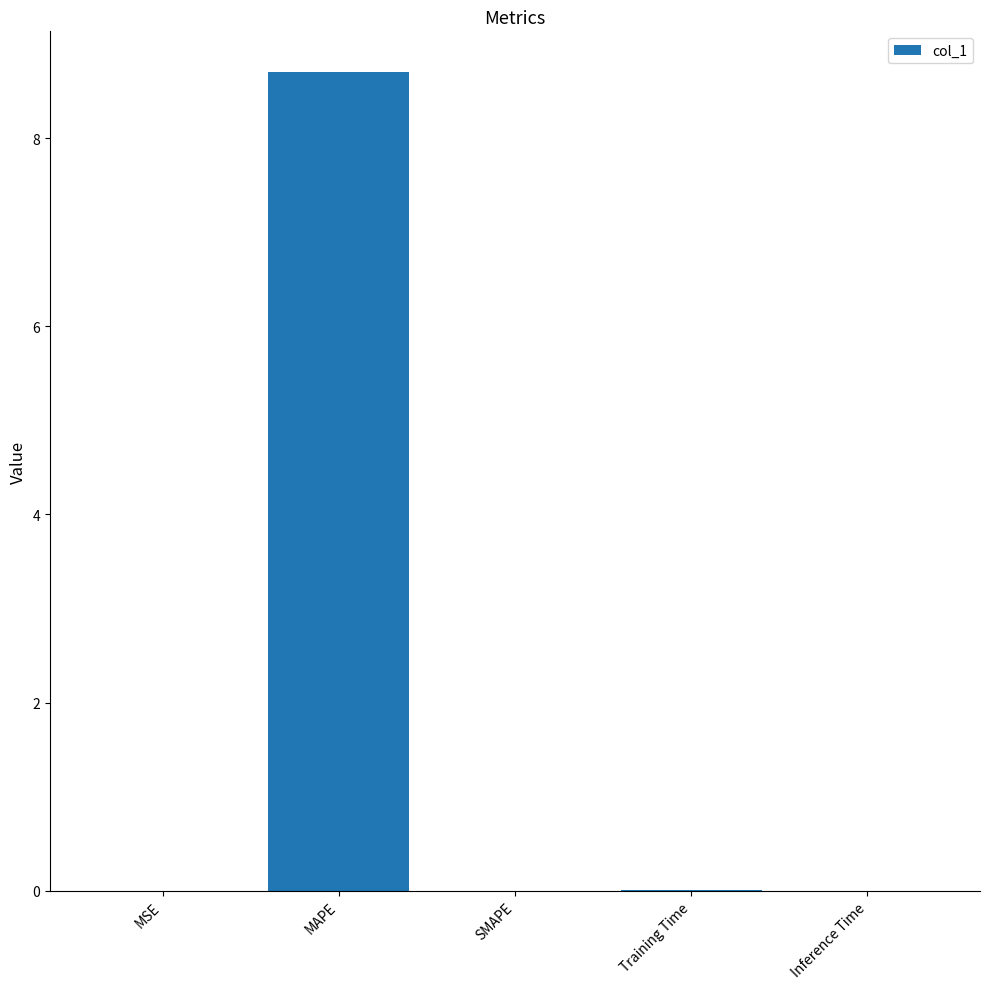

How many distinct data groups are displayed?

1